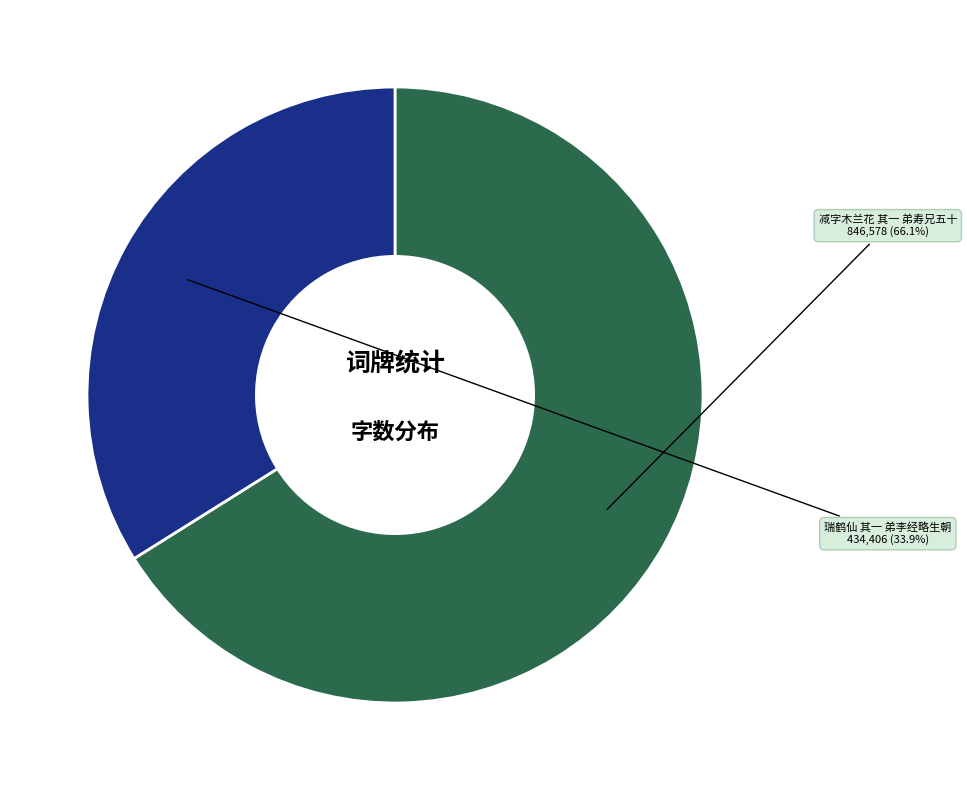

Do 瑞鹤仙 其一 弟李经略生朝 and 减字木兰花 其一 弟寿兄五十 together represent more than half of the pie?

Yes